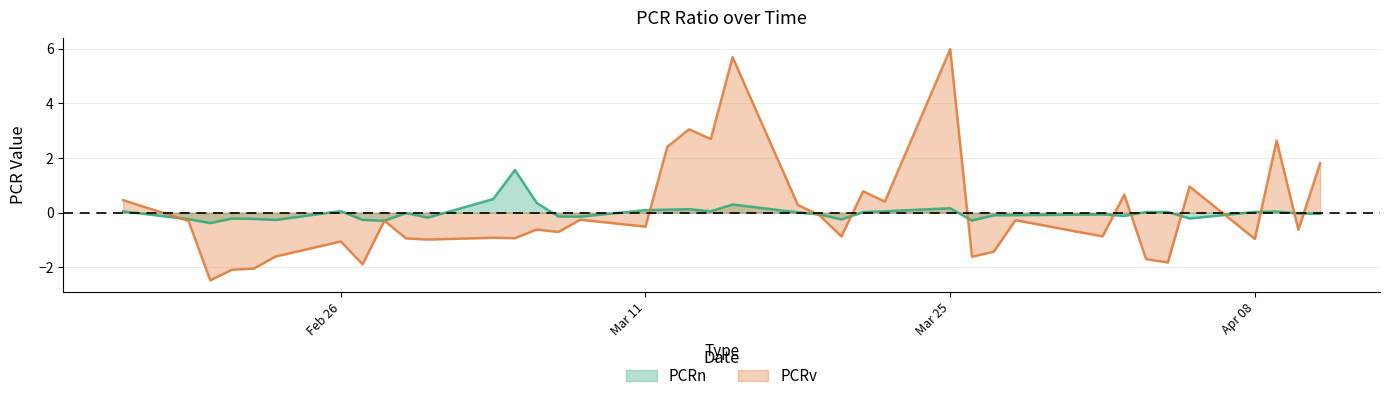

What position from the right is 2024-02-19?

38